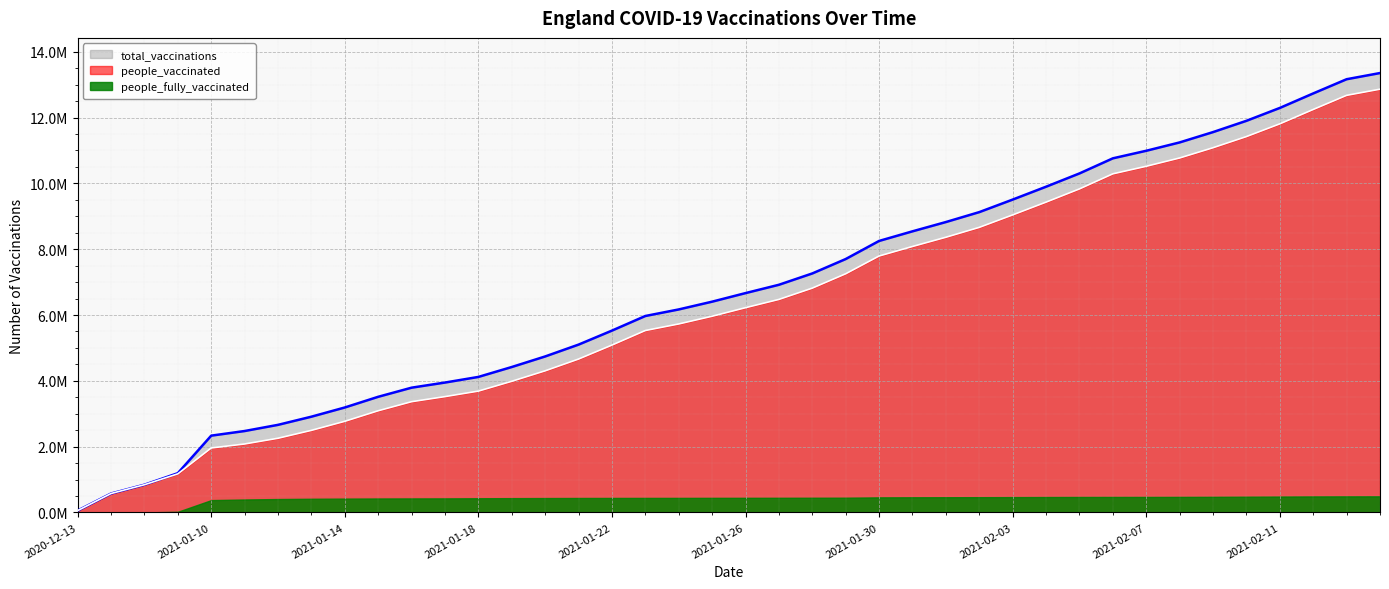

Rank the series by their maximum value, from highest to lowest.

total_vaccinations, people_vaccinated, people_fully_vaccinated